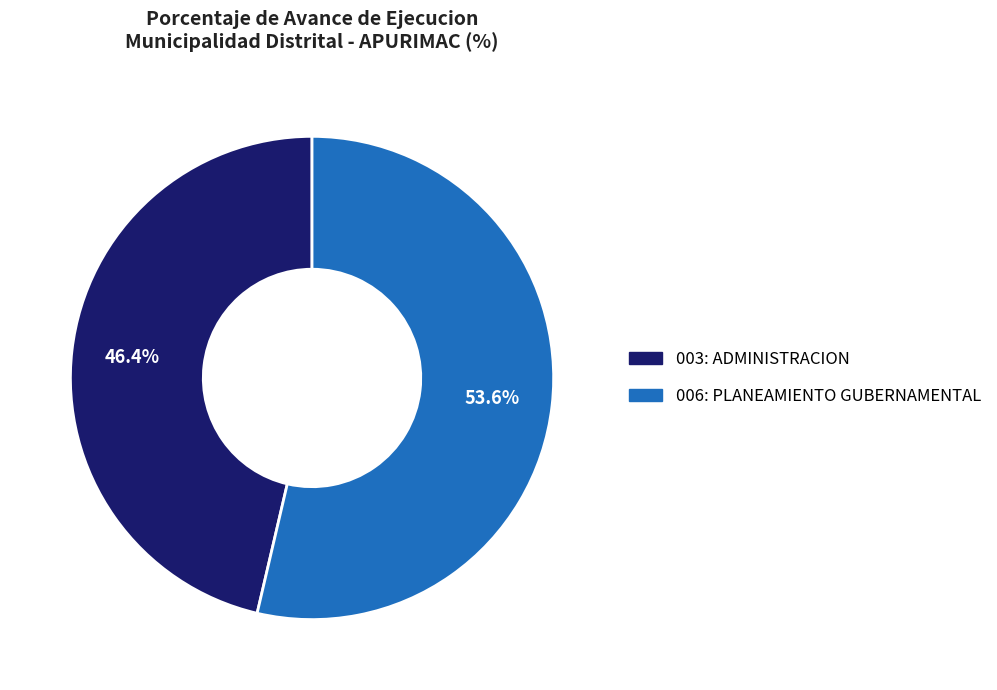

To the nearest percent, what is the average slice percentage?

50%